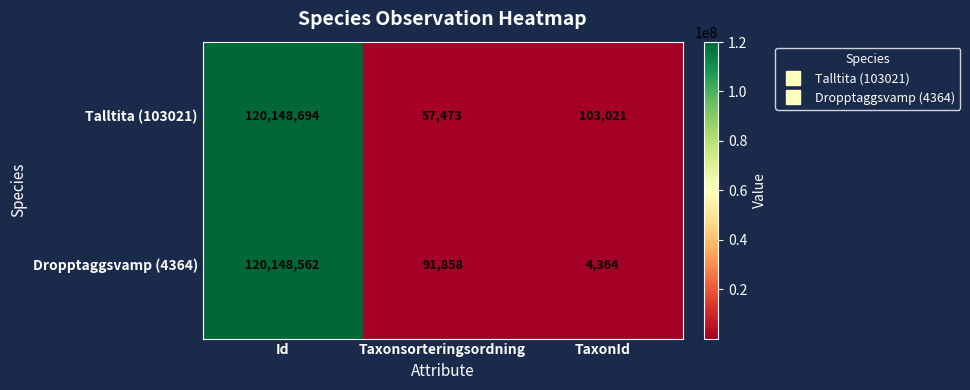

Rank the series at Id from highest to lowest value.

Talltita (103021), Dropptaggsvamp (4364)